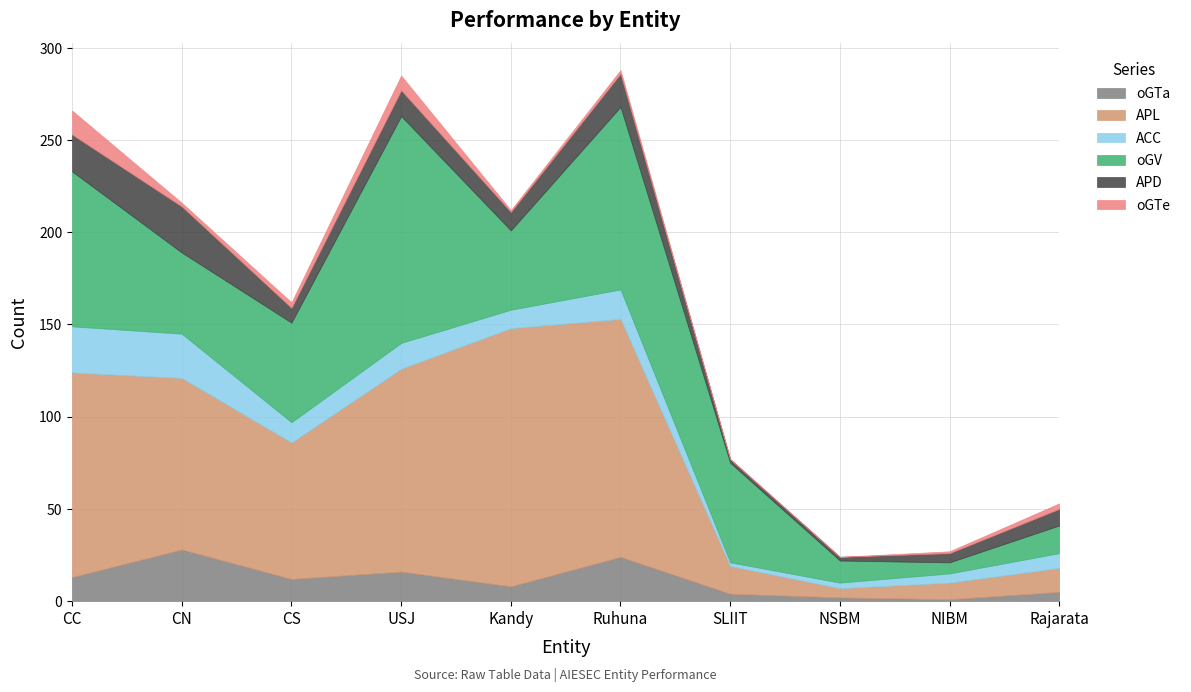

How many values in oGTe are above zero?

8